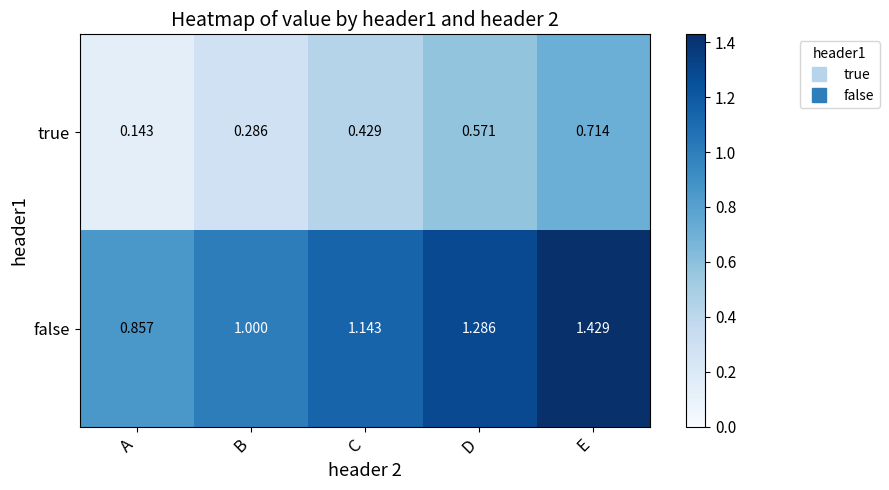

Rank the series at B from lowest to highest value.

true, false